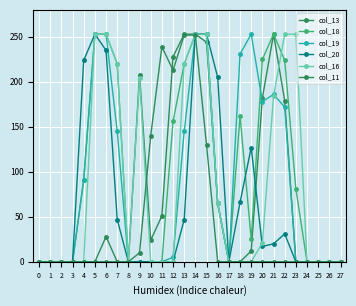

At which category is the sum across all series the highest?

14